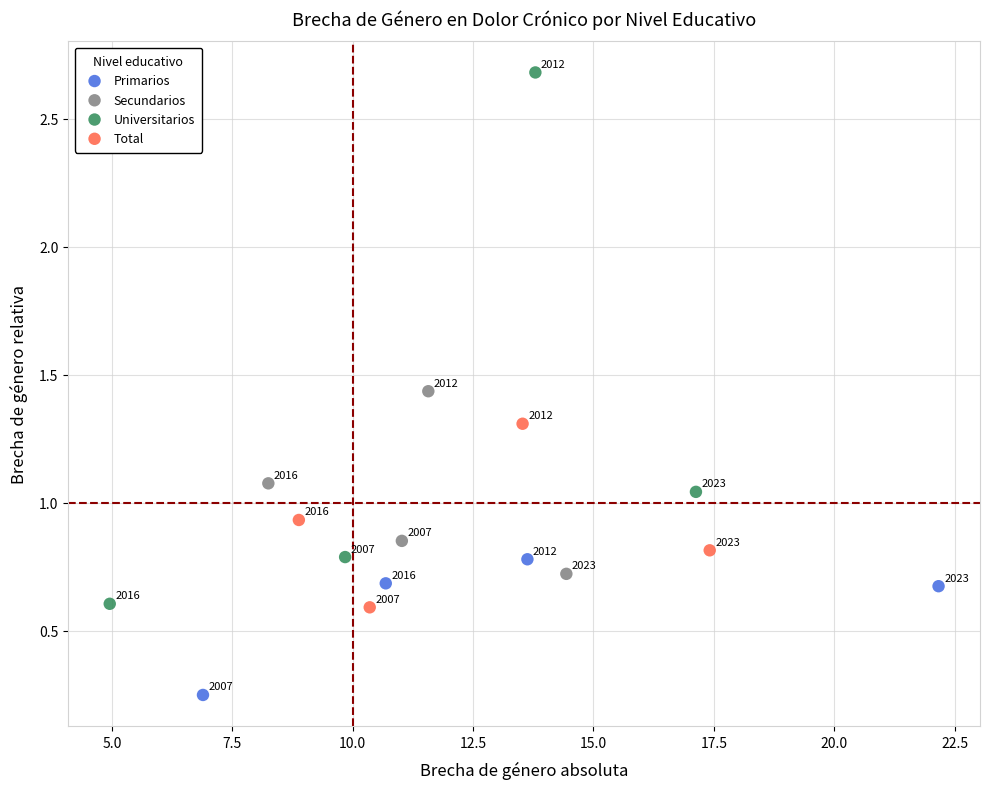

Which series has the widest spread of Y values?

Universitarios